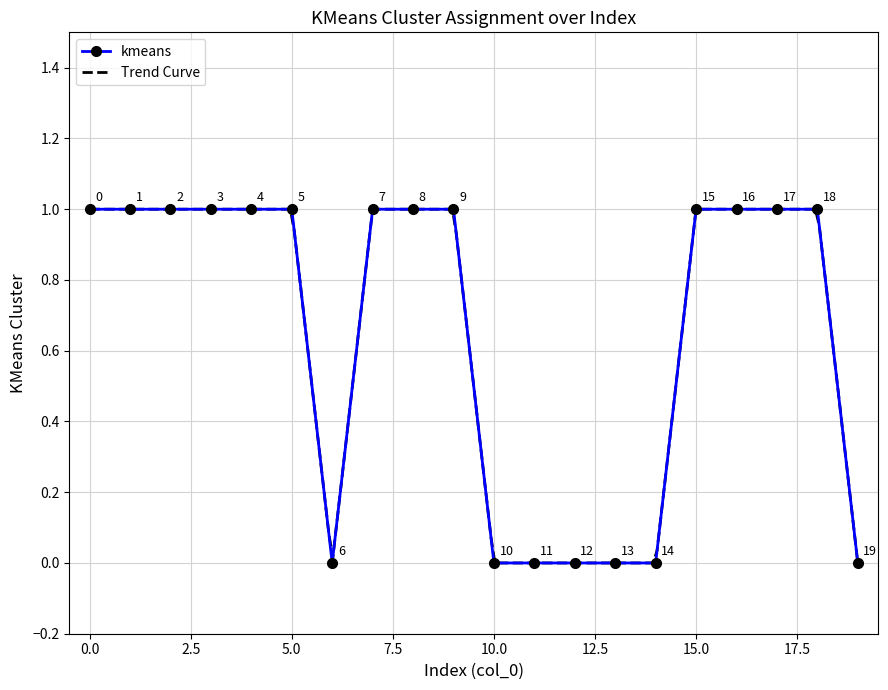

What is the average value?

1